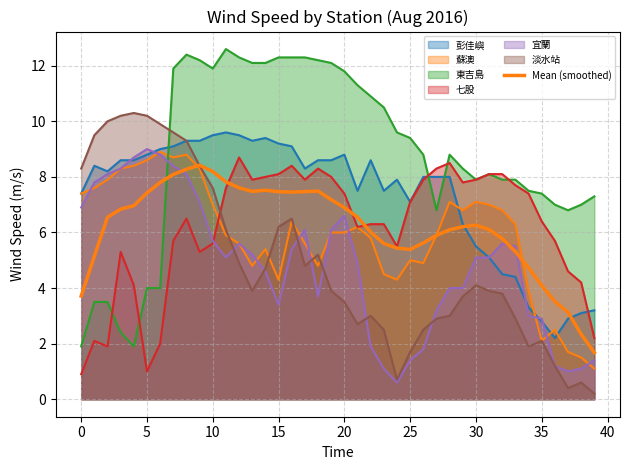

How many data points does each series have?

40